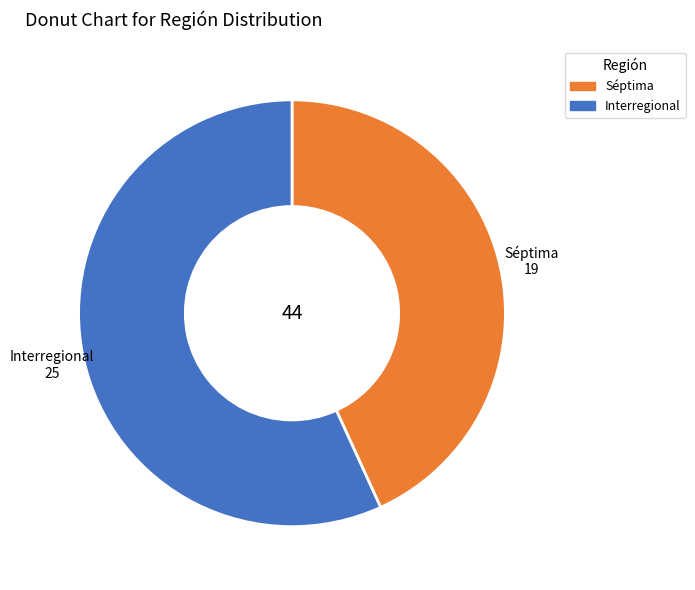

Between Interregional and Séptima, which is larger?

Interregional